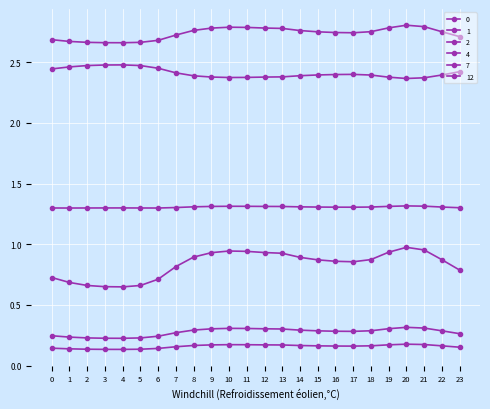

At which category is the sum across all series the highest?

20